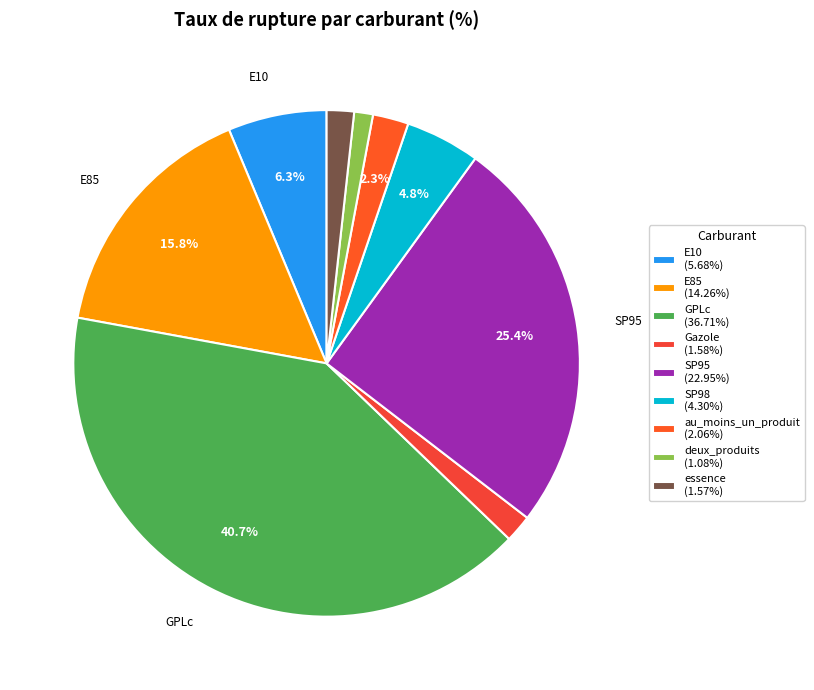

Is there a majority slice in this chart?

No